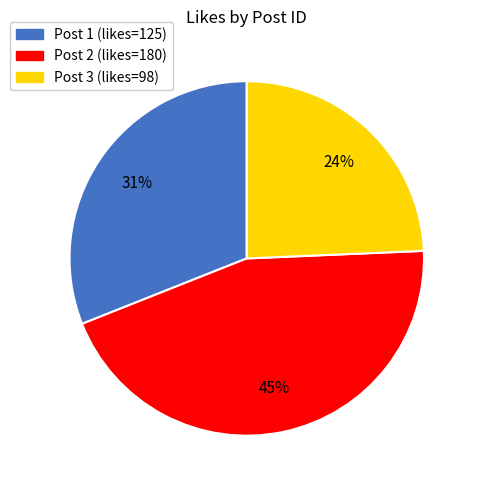

Is there any slice that represents more than half of the pie?

No